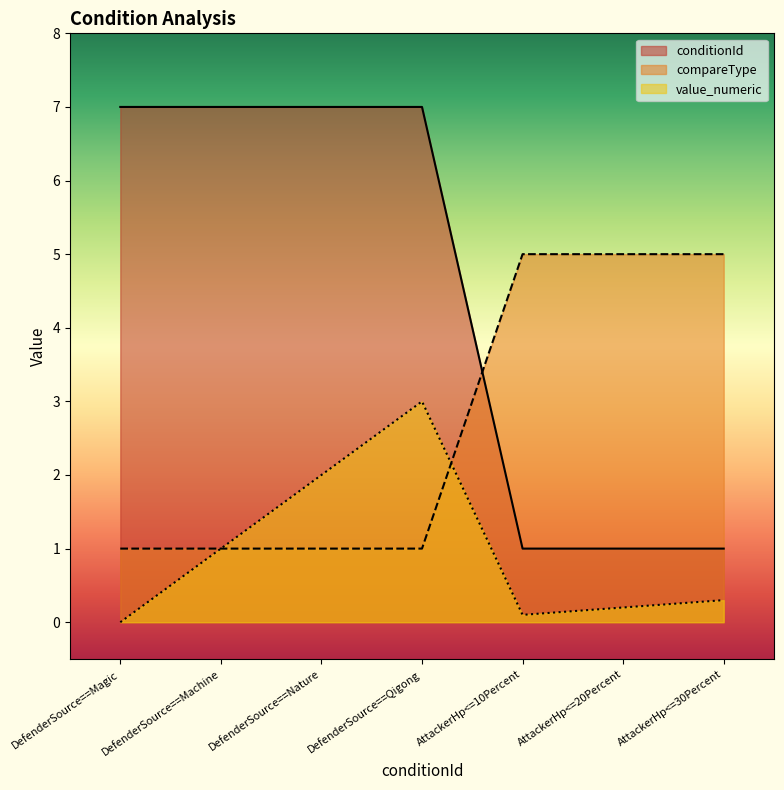

Reading right to left, extract all data points from this chart.

conditionId: AttackerHp<=30Percent=1.0	AttackerHp<=20Percent=1.0	AttackerHp<=10Percent=1.0	DefenderSource==Qigong=7.0	DefenderSource==Nature=7.0	DefenderSource==Machine=7.0	DefenderSource==Magic=7.0
compareType: AttackerHp<=30Percent=5.0	AttackerHp<=20Percent=5.0	AttackerHp<=10Percent=5.0	DefenderSource==Qigong=1.0	DefenderSource==Nature=1.0	DefenderSource==Machine=1.0	DefenderSource==Magic=1.0
value_numeric: AttackerHp<=30Percent=0.3	AttackerHp<=20Percent=0.2	AttackerHp<=10Percent=0.1	DefenderSource==Qigong=3.0	DefenderSource==Nature=2.0	DefenderSource==Machine=1.0	DefenderSource==Magic=0.0